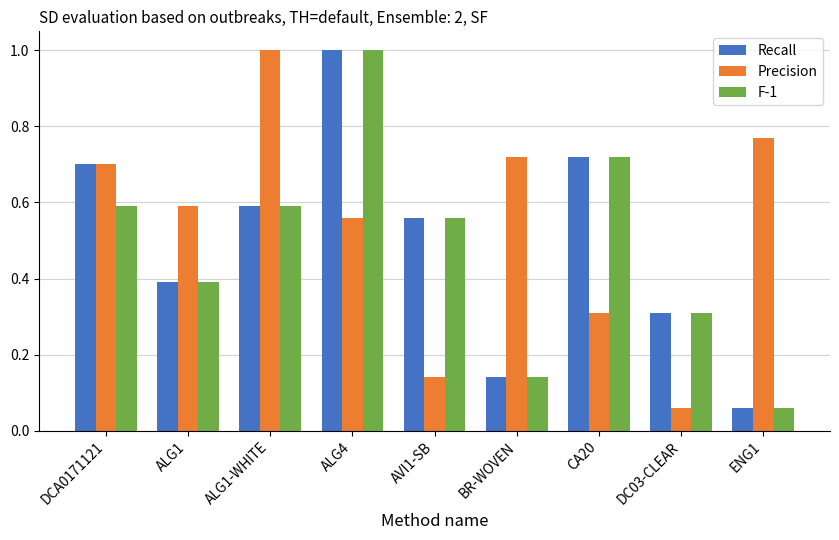

What are all the series names shown in the legend?

Recall, Precision, F-1